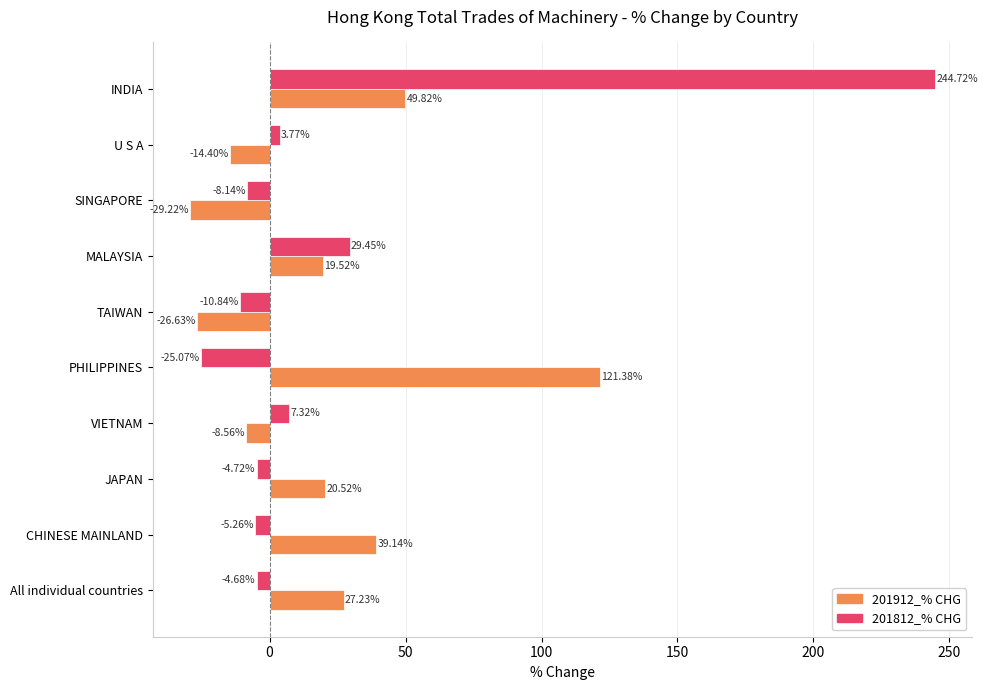

What is the lowest value of the 201812_% CHG series?

-25.1